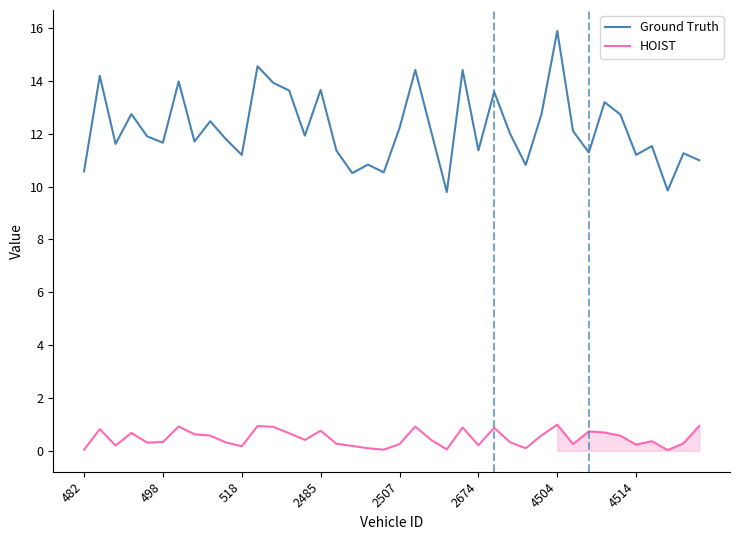

How many series are shown in this chart?

2